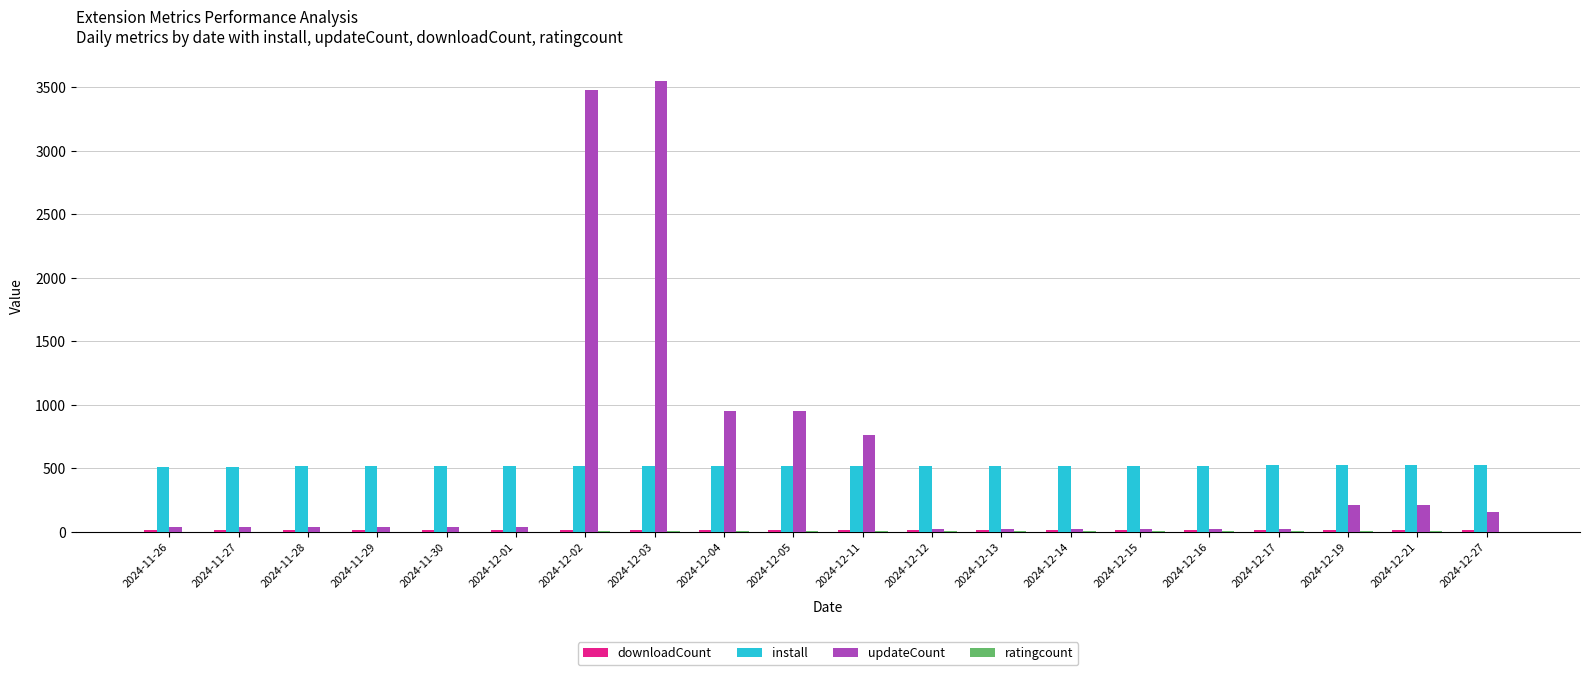

What is the maximum value shown in the chart?

3545